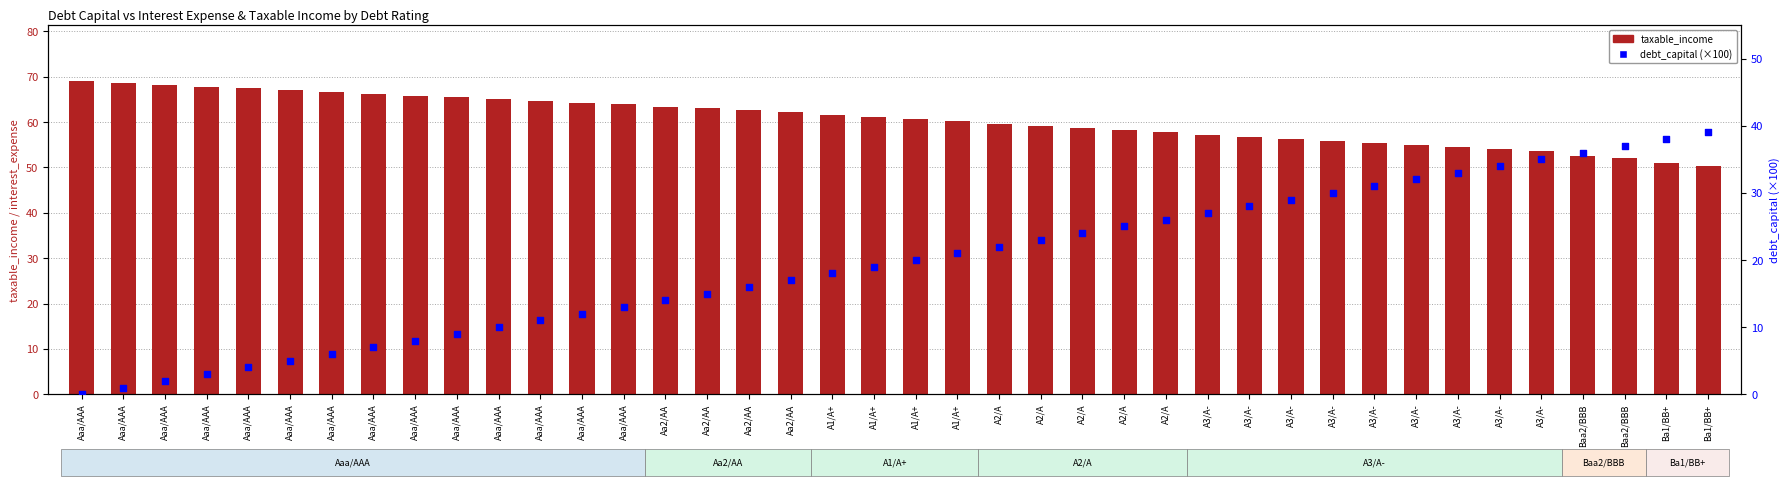

Which series contains the highest Y value?

taxable_income